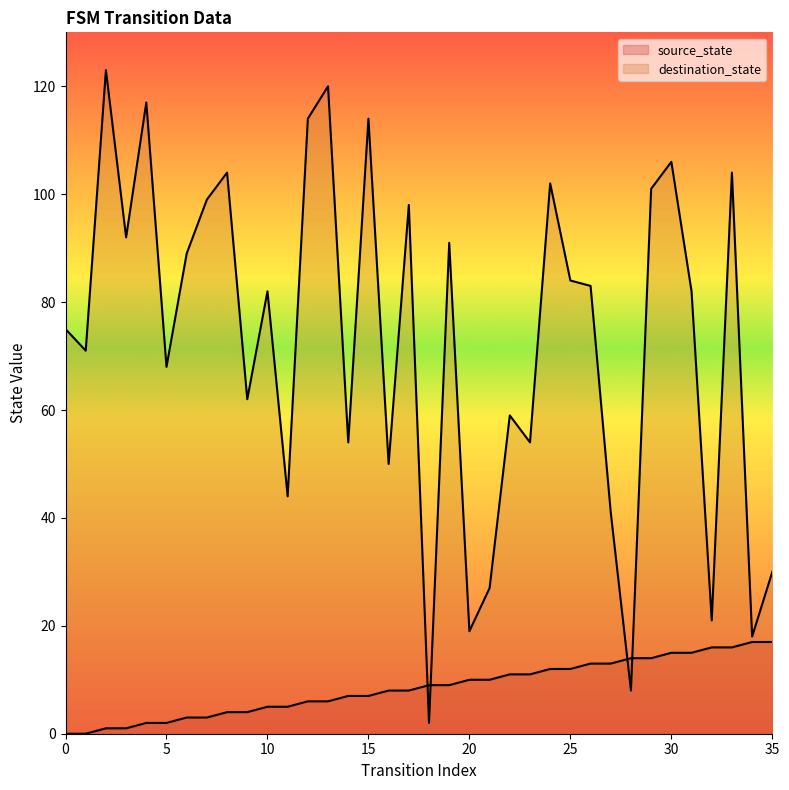

At which category is the sum across all series the highest?

13